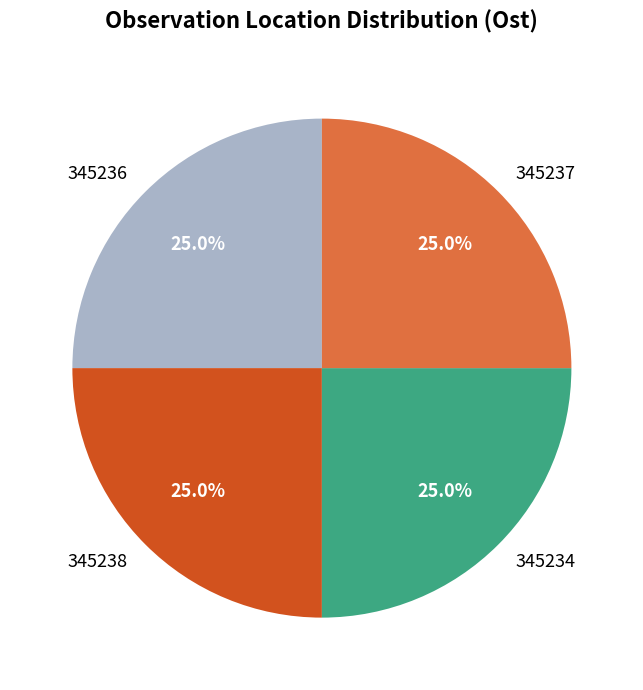

What percentage is the 345234 slice, to the nearest percent?

25%